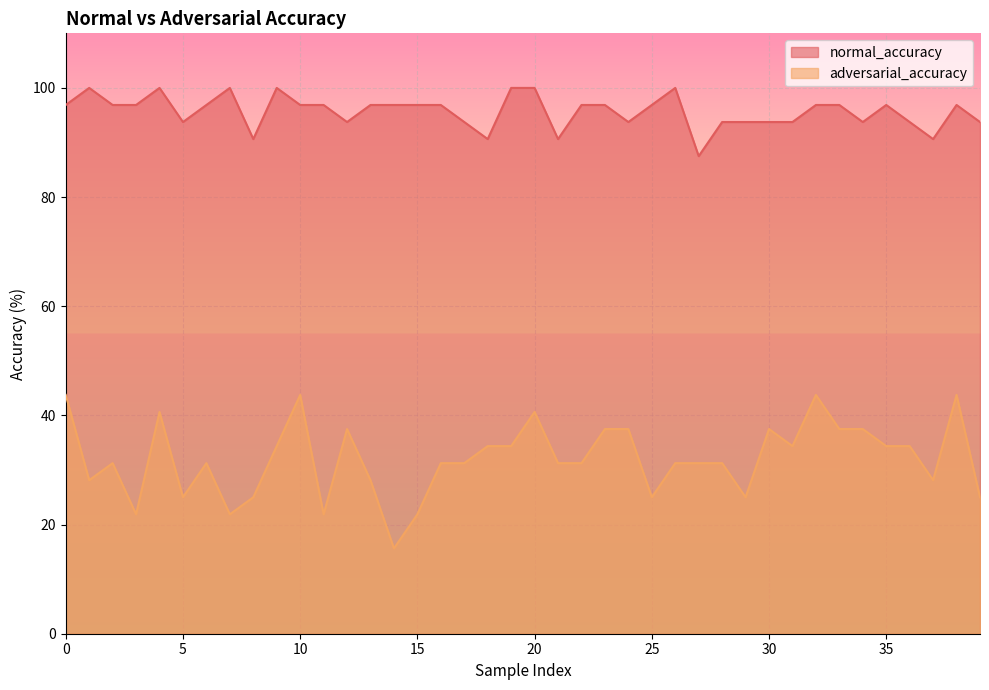

What is the difference between the normal_accuracy values at 11 and 19?

3.1